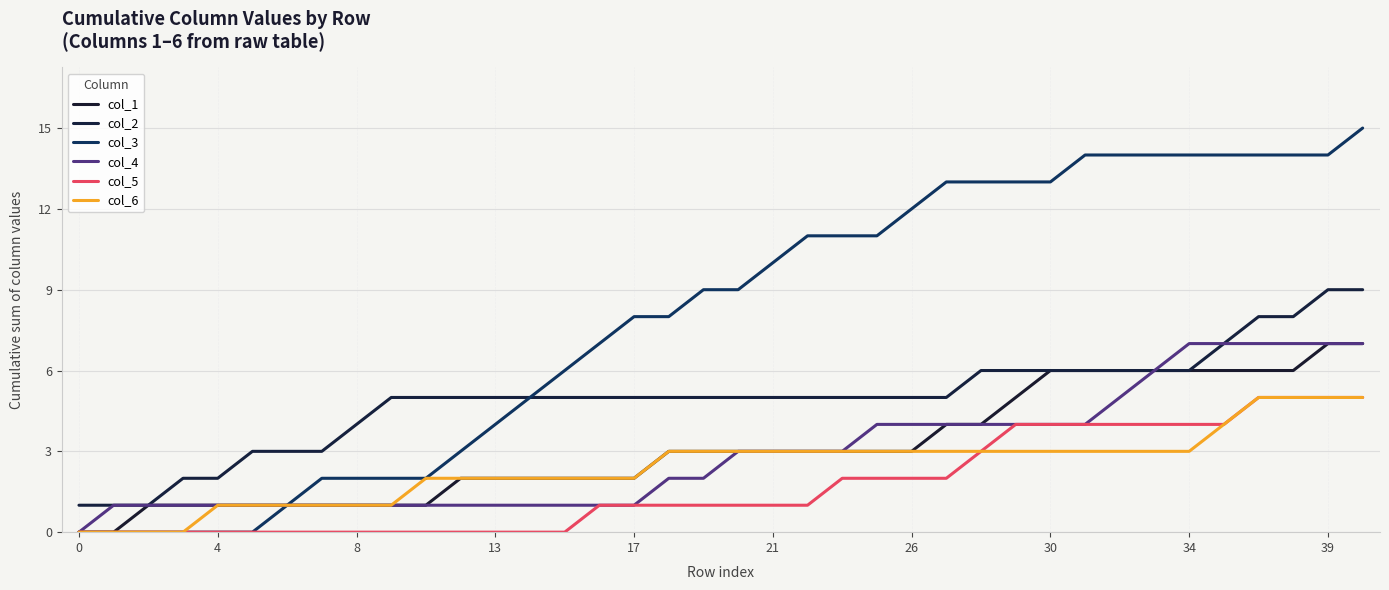

Reading left to right, transcribe all the data shown in this chart.

col_1: 0	0	1	1	1	1	1	1	1	1	1	2	2	2	2	2	2	3	3	3	3	3	3	3	3	4	4	5	6	6	6	6	6	6	6	6	7	7
col_2: 1	1	1	2	2	3	3	3	4	5	5	5	5	5	5	5	5	5	5	5	5	5	5	5	5	5	6	6	6	6	6	6	6	7	8	8	9	9
col_3: 0	0	0	0	0	0	1	2	2	2	2	3	4	5	6	7	8	8	9	9	10	11	11	11	12	13	13	13	13	14	14	14	14	14	14	14	14	15
col_4: 0	1	1	1	1	1	1	1	1	1	1	1	1	1	1	1	1	2	2	3	3	3	3	4	4	4	4	4	4	4	5	6	7	7	7	7	7	7
col_5: 0	0	0	0	0	0	0	0	0	0	0	0	0	0	0	1	1	1	1	1	1	1	2	2	2	2	3	4	4	4	4	4	4	4	5	5	5	5
col_6: 0	0	0	0	1	1	1	1	1	1	2	2	2	2	2	2	2	3	3	3	3	3	3	3	3	3	3	3	3	3	3	3	3	4	5	5	5	5